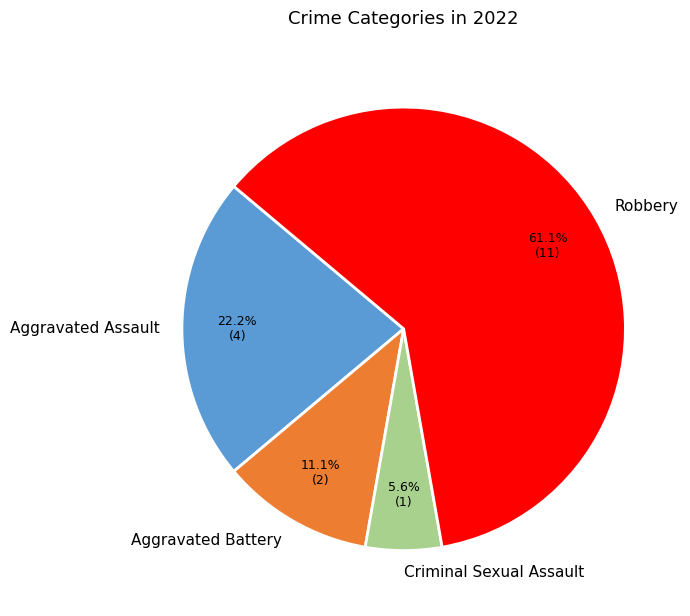

To the nearest percent, what is the average slice percentage?

25%